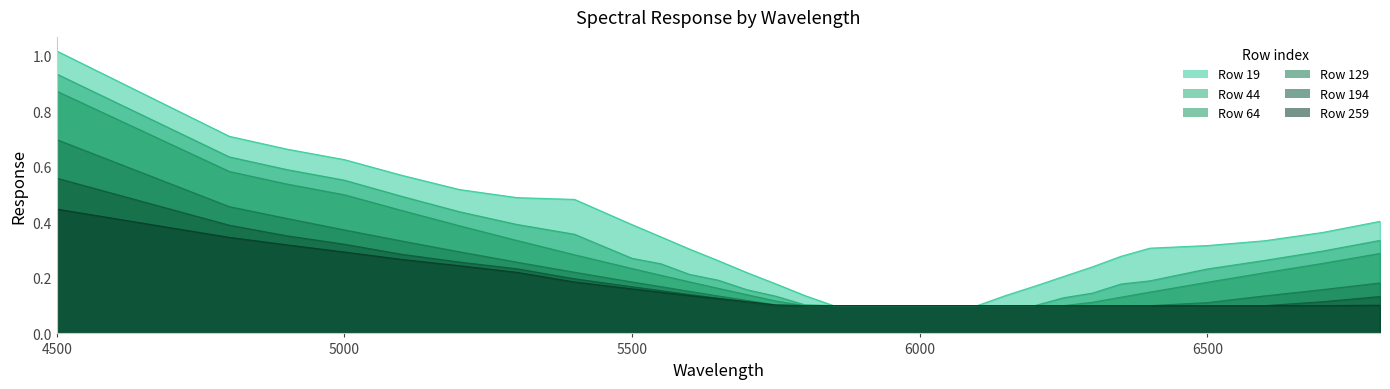

True or false: 19 and 44 cross at least once.

False